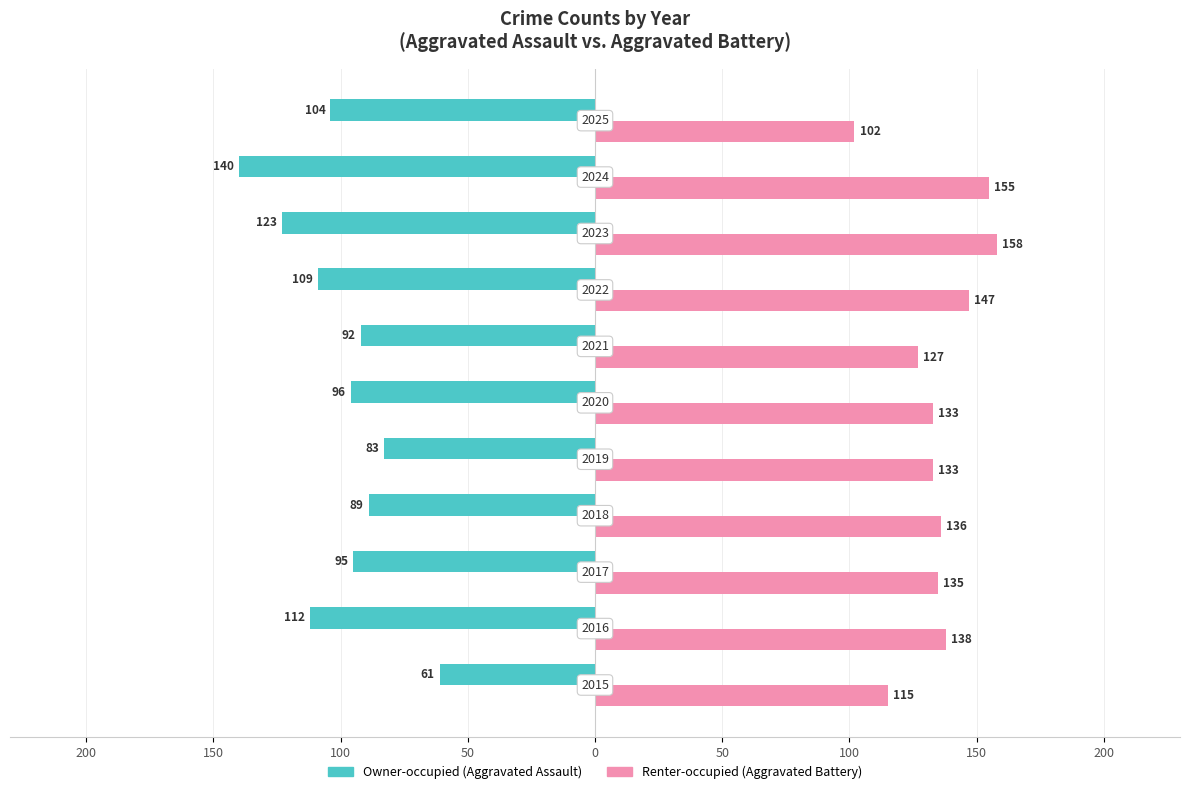

What is the maximum value shown in the chart?

158